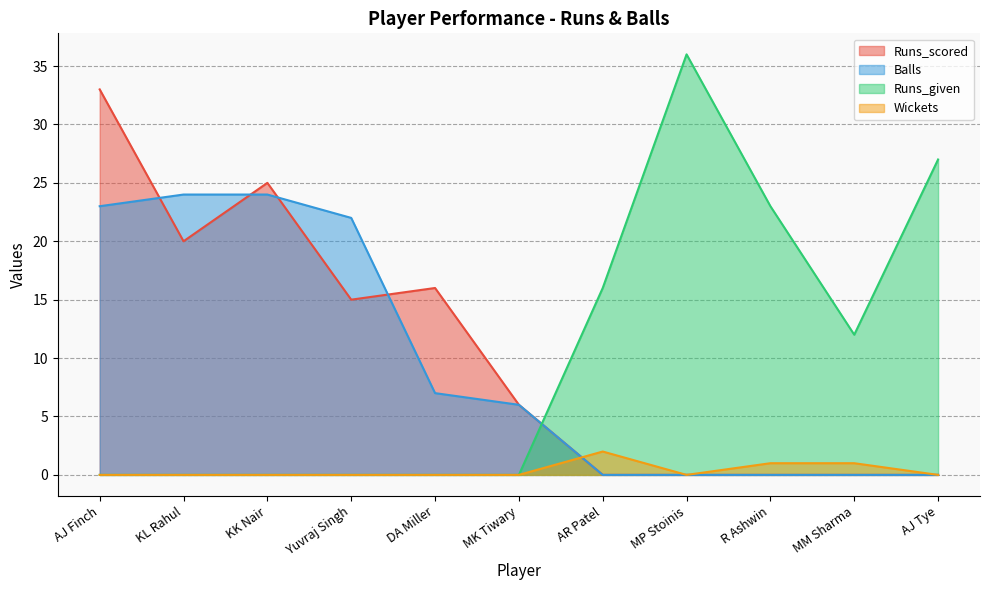

True or false: Balls has a value of 0 at R Ashwin.

True